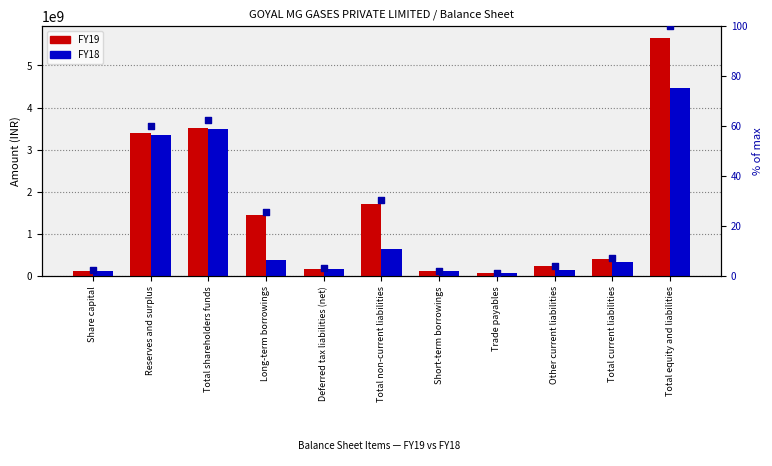

Is the value of FY18 at Share capital greater than the value of % of max (FY19) at Trade payables?

Yes